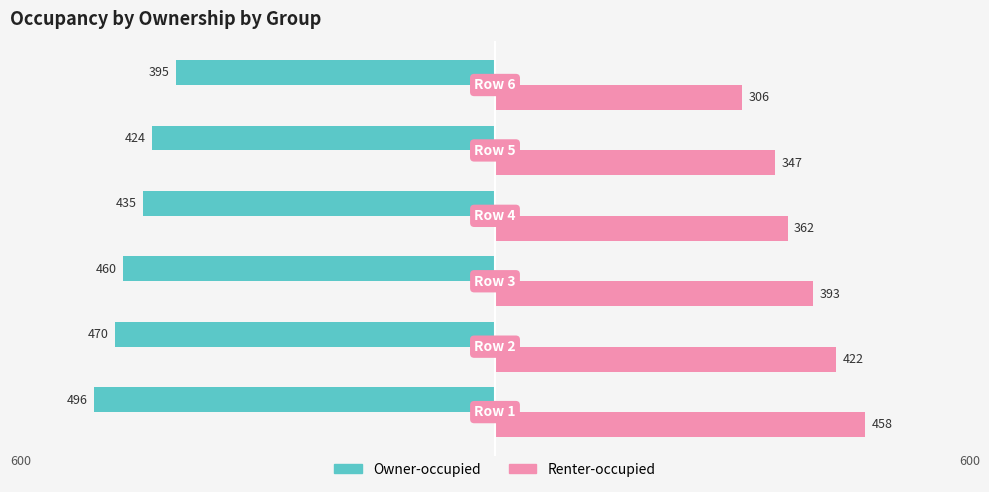

What is the maximum value for Owner-occupied?

-395